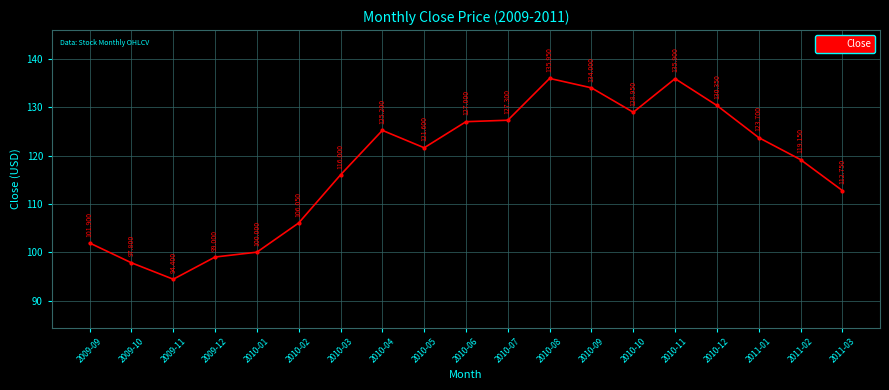

How many distinct data groups are displayed?

1